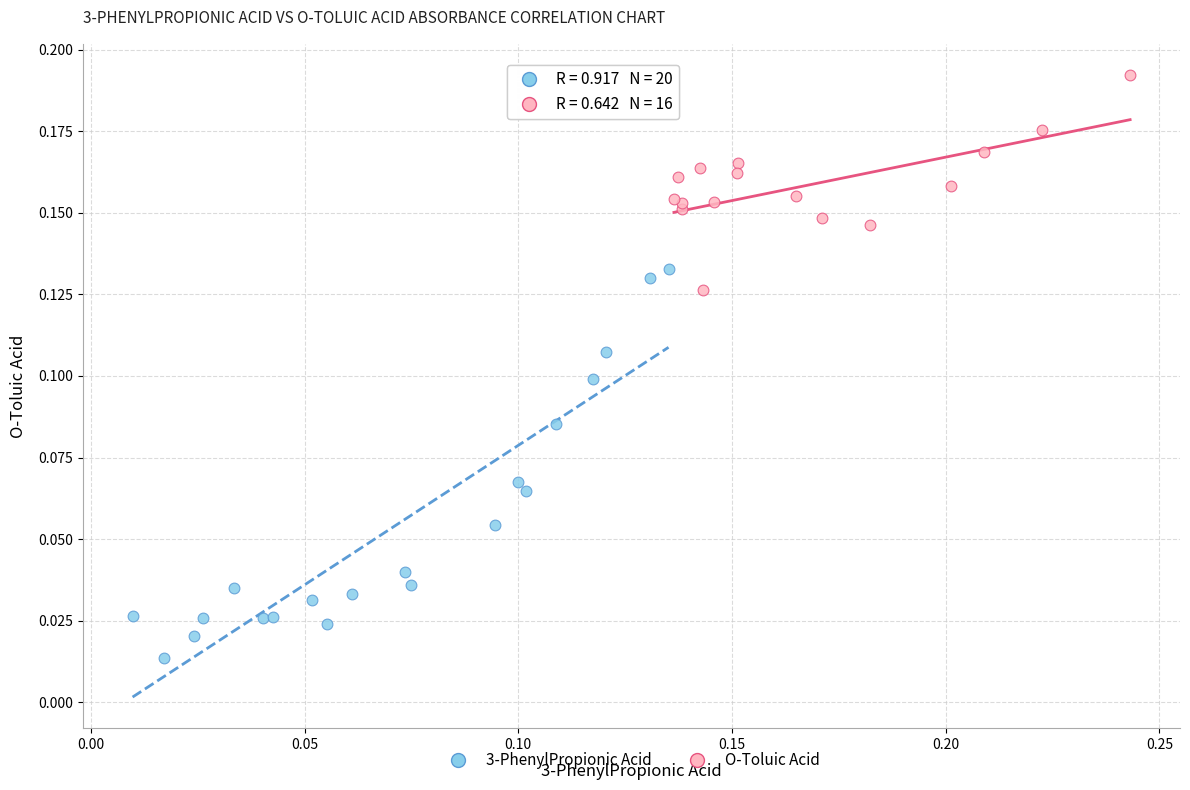

What are all the series names shown in the legend?

3-PhenylPropionic Acid, O-Toluic Acid